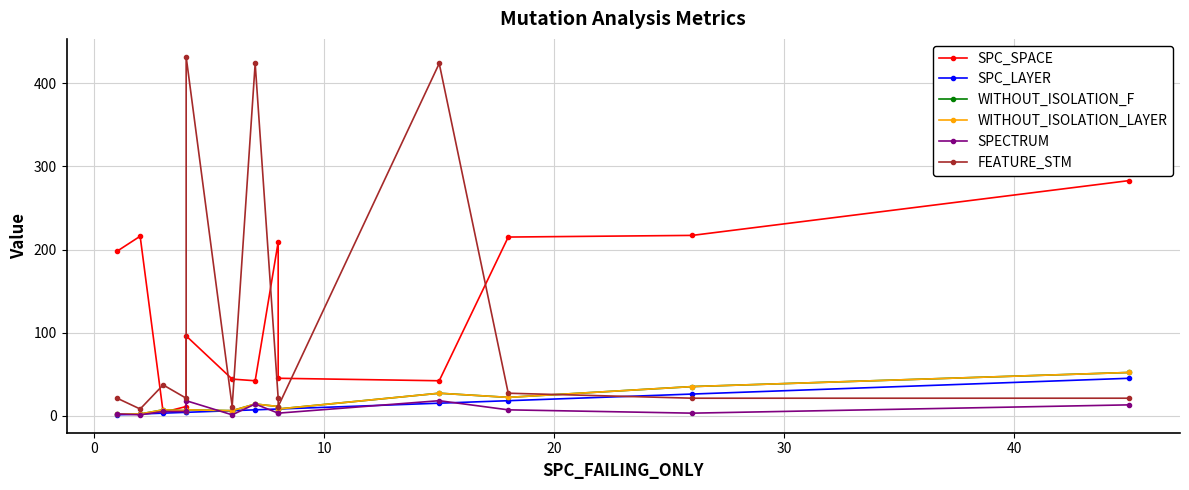

What is the value of the SPC_LAYER point at the 6th from the left?

6